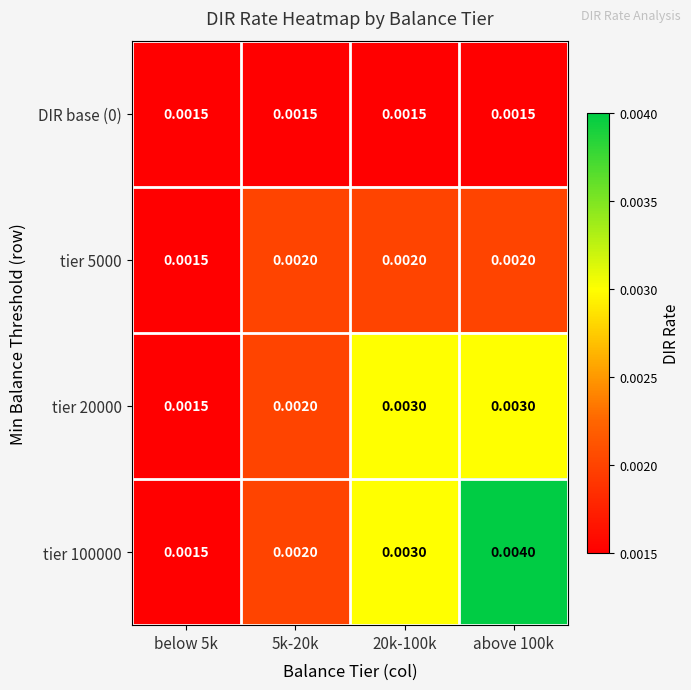

Is the value of DIR base (0) at below 5k greater than the value of tier 100000 at 5k-20k?

No